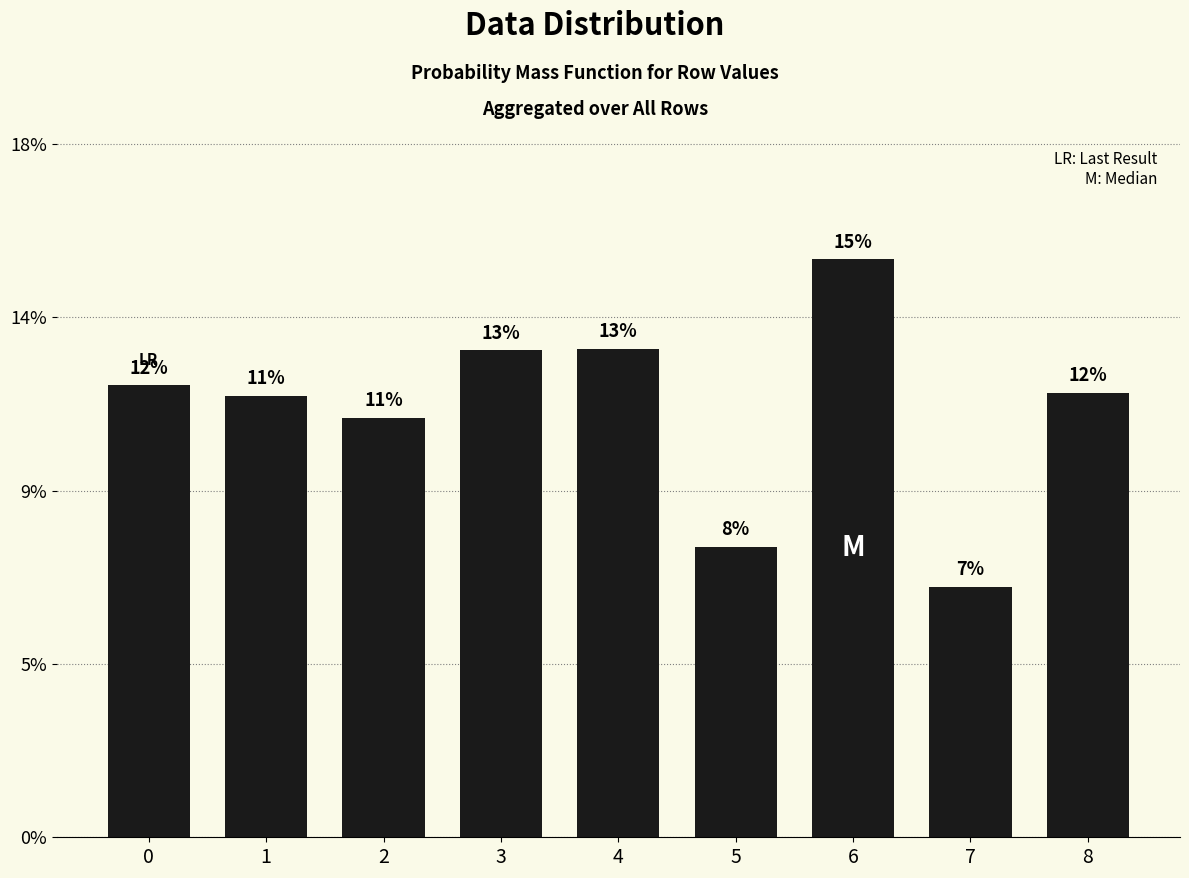

The chart shows a value of 0.1 at 5. True or false?

True